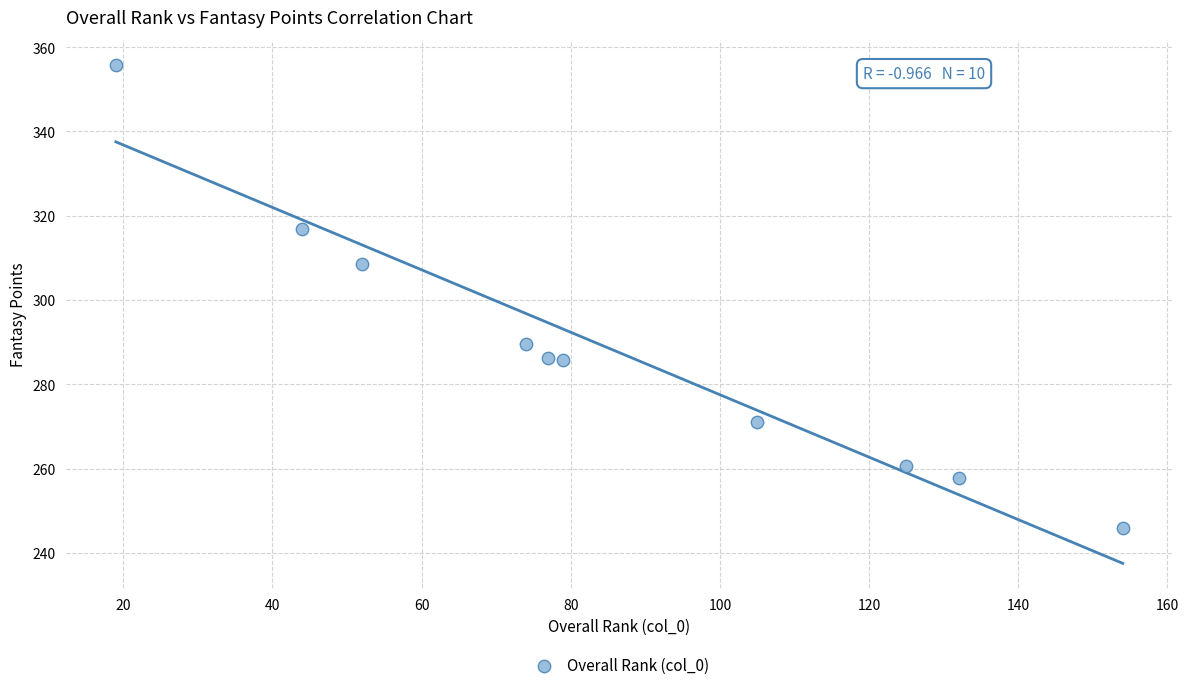

What is the average X value?

86.1